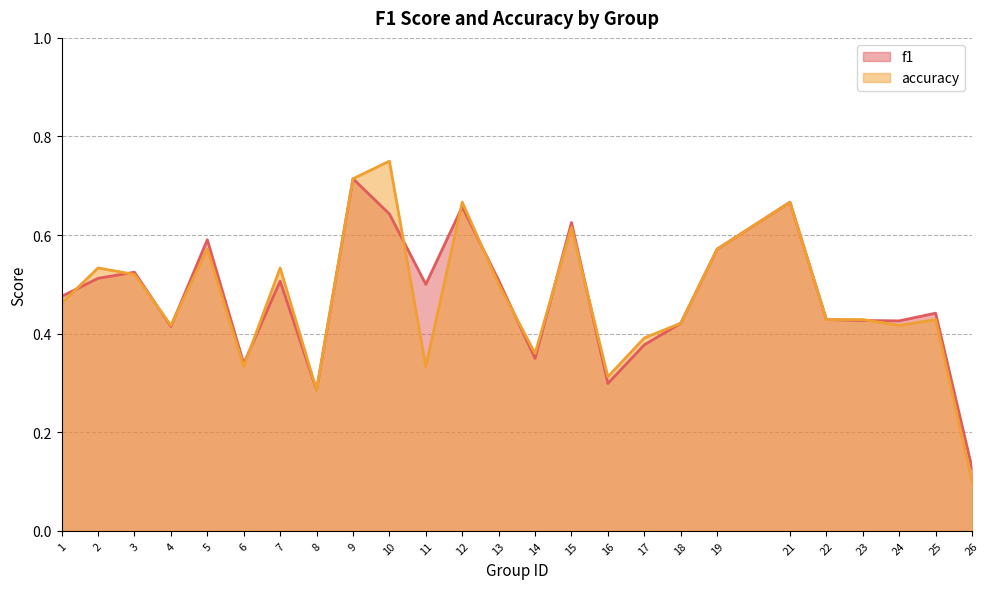

At which category does f1 reach its first local peak?

3